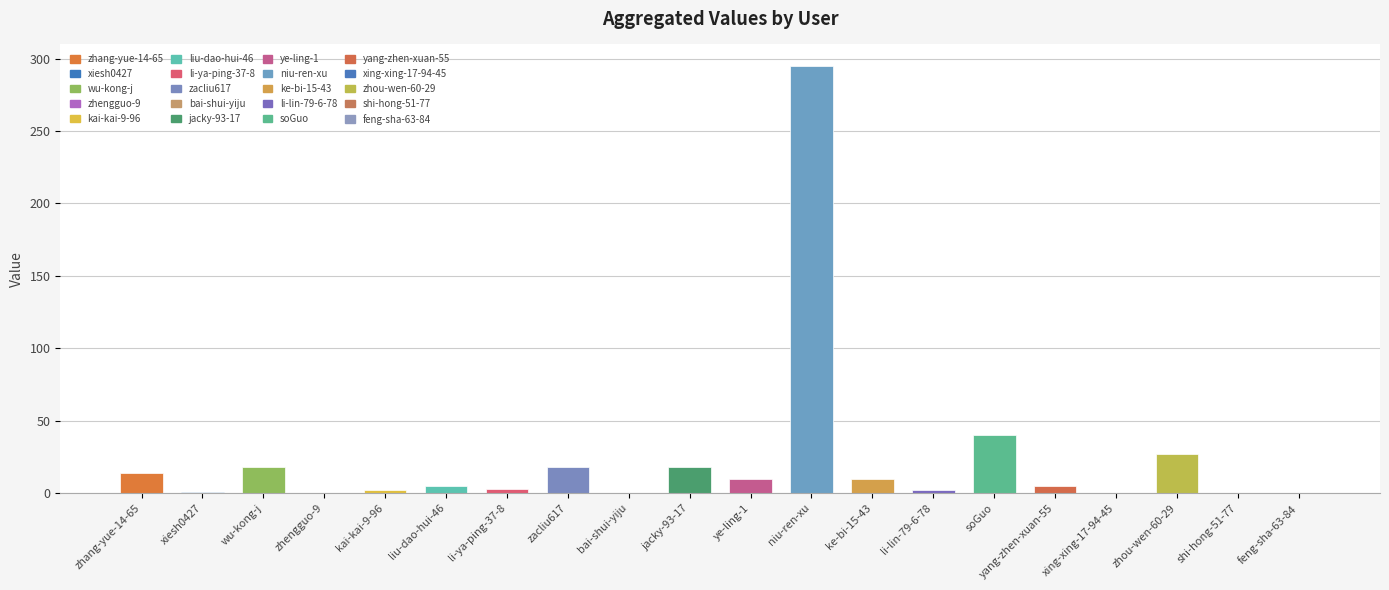

The chart shows a value of 3 at li-ya-ping-37-8. True or false?

True